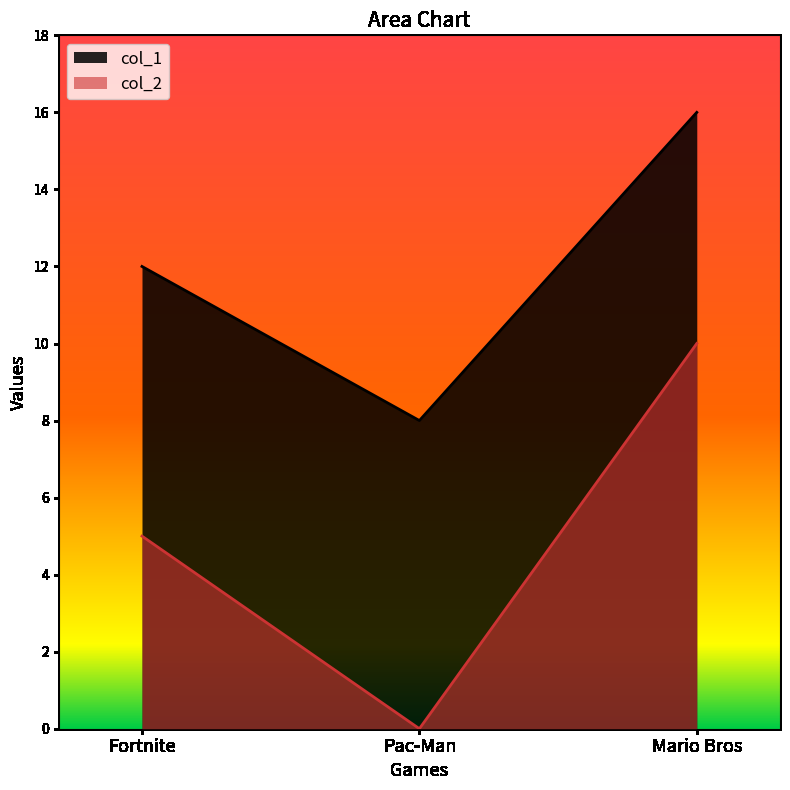

Count the number of data series in this chart.

2